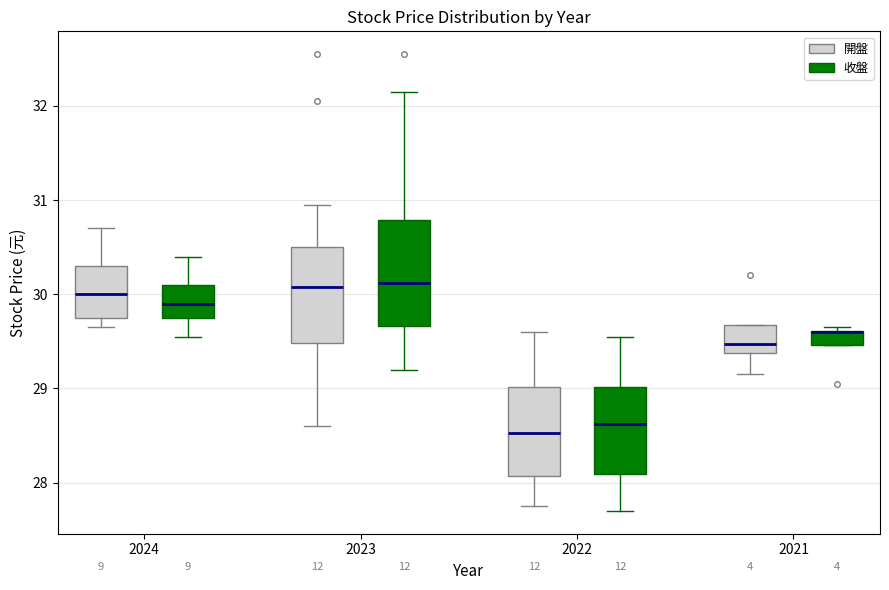

Where is the lower edge of the box for 2021 (收盤) on the y-axis? The values are not printed on the chart, so give them approximately, as read against the axis.

29.5